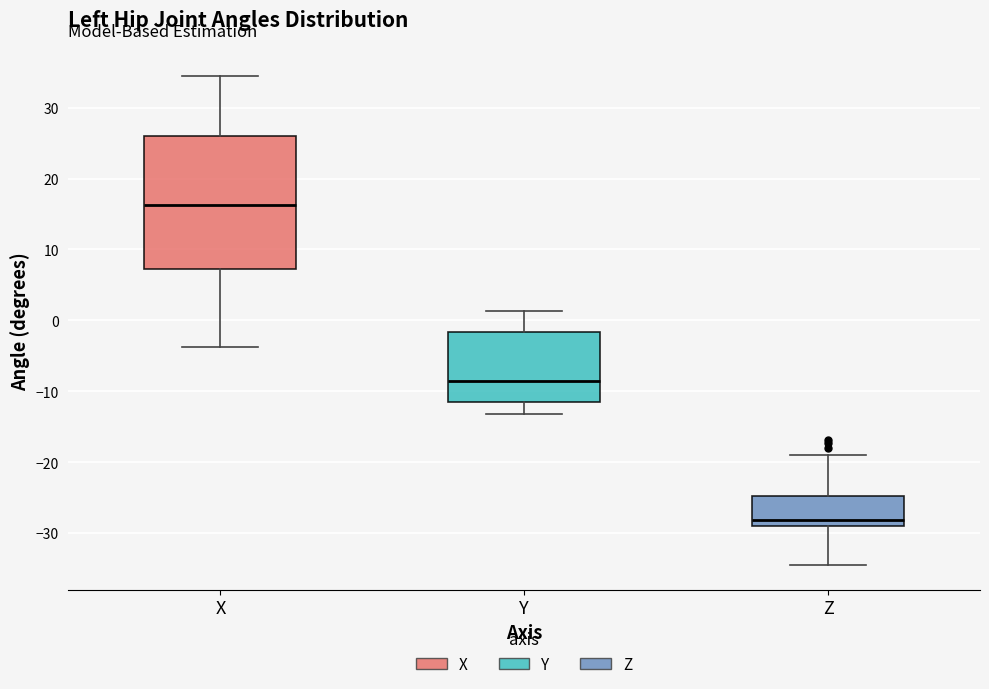

Which box has the highest median line?

X